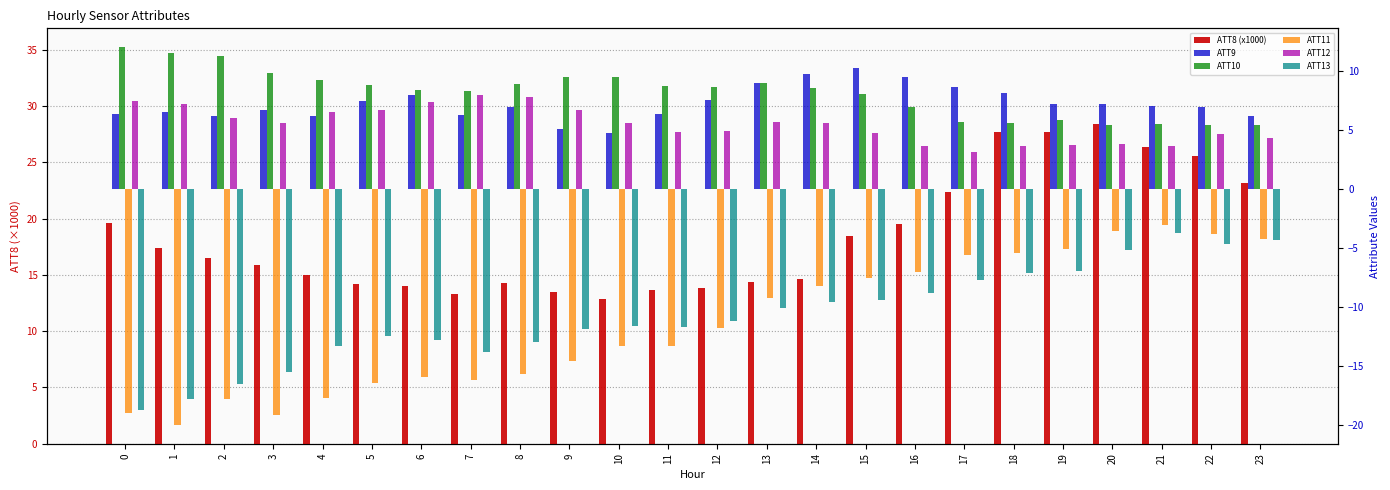

What is the average value of the ATT9 series?

7.3